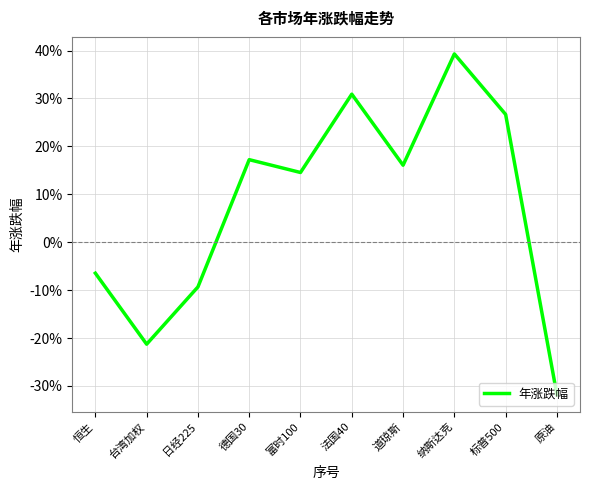

True or false: the data shows -0.1 at 恒生.

True